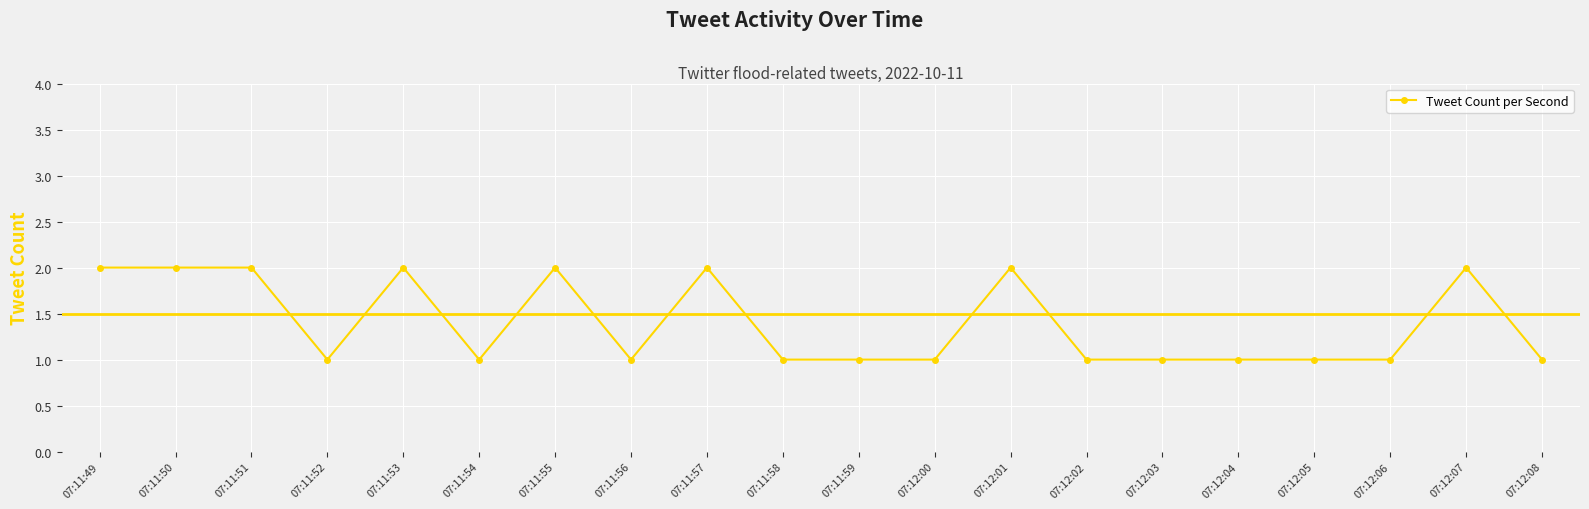

Is it true that the value at 07:12:01 is 3?

False